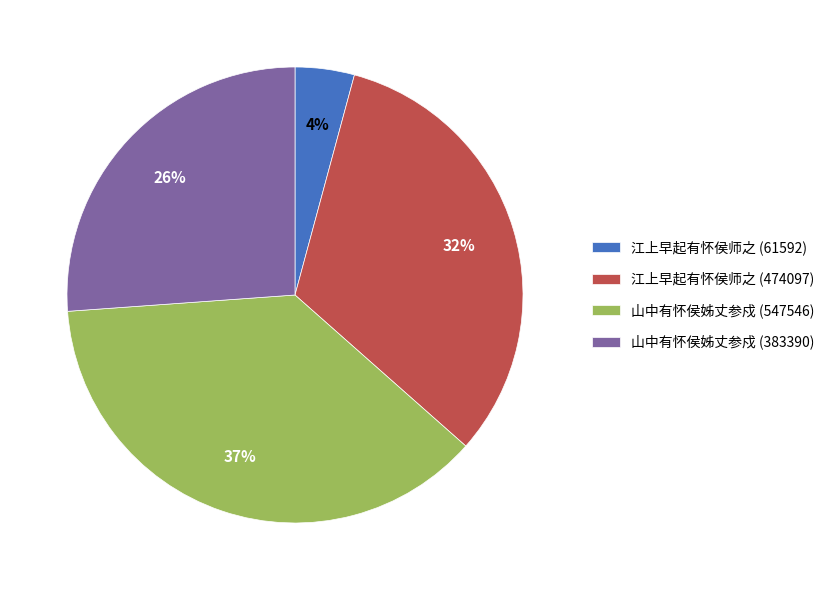

What is the smallest slice in the pie chart?

江上早起有怀侯师之 (61592)